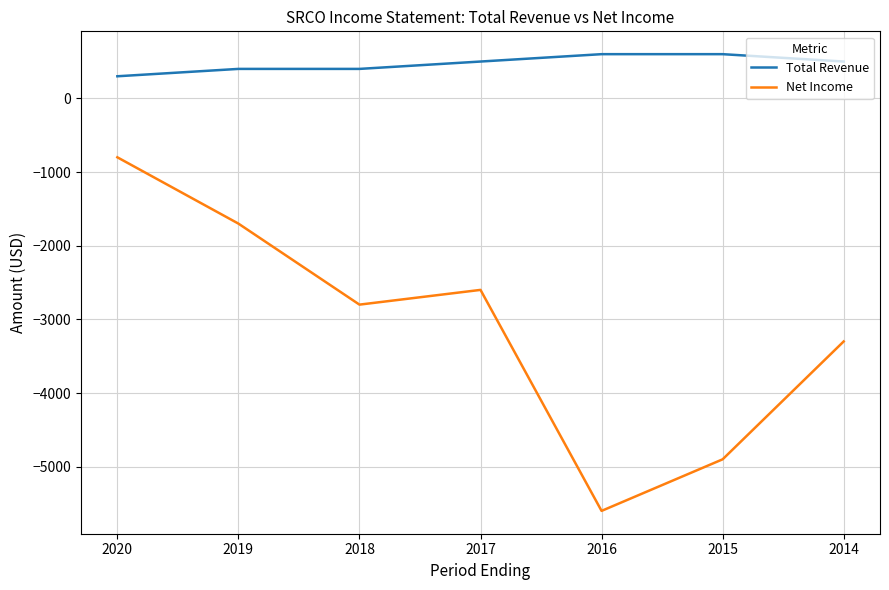

What are all the series names shown in the legend?

Total Revenue, Net Income